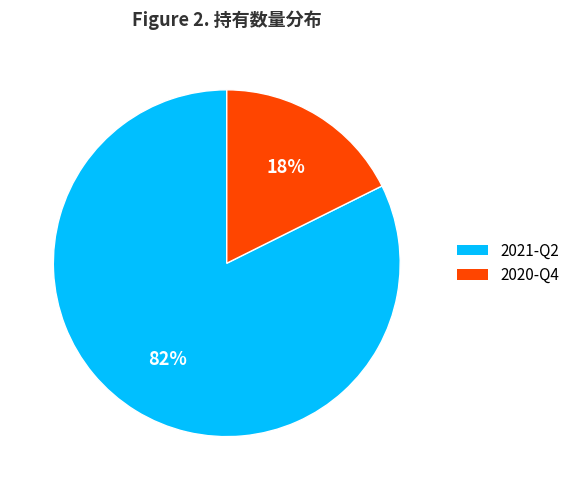

Do 2020-Q4 and 2021-Q2 together represent more than half of the pie?

Yes